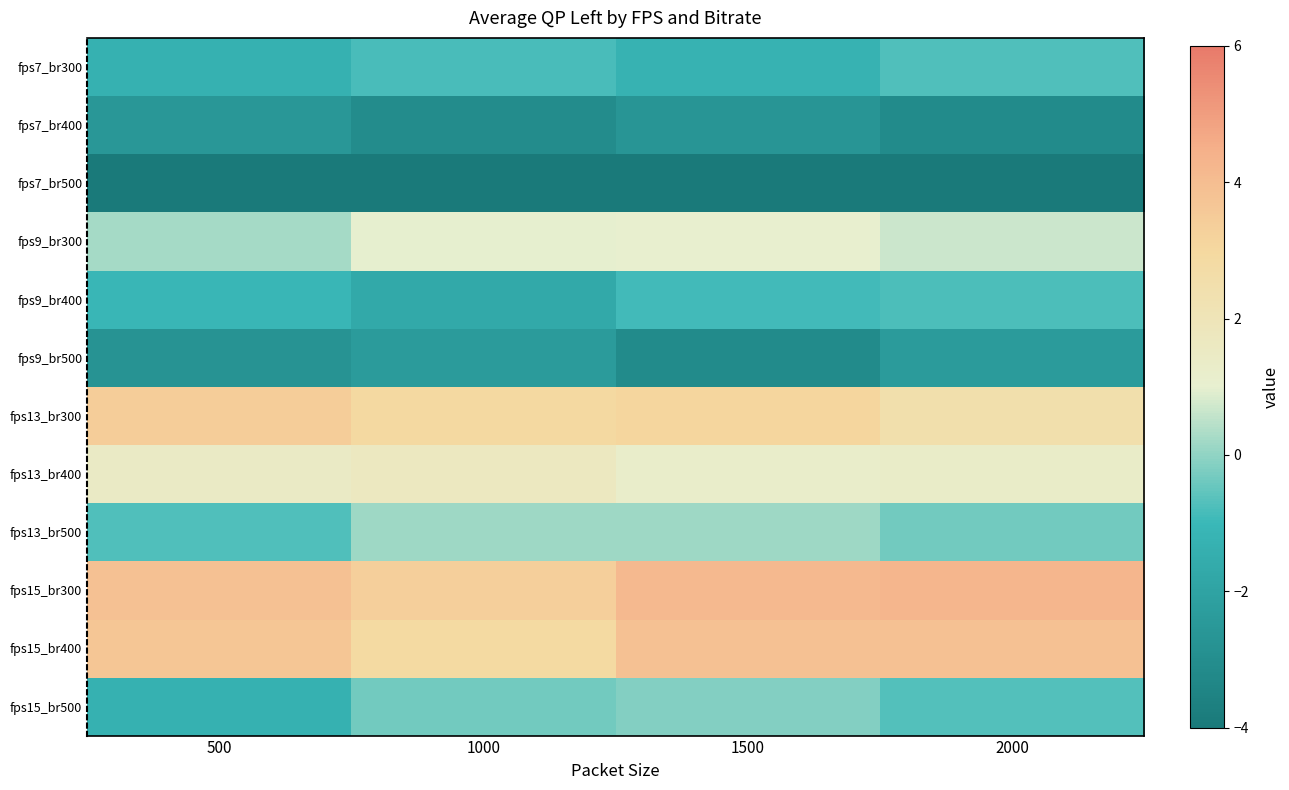

List the series in order of their peak value, highest first.

fps15_br300, fps15_br400, fps13_br300, fps13_br400, fps9_br300, fps13_br500, fps15_br500, fps7_br300, fps9_br400, fps9_br500, fps7_br400, fps7_br500